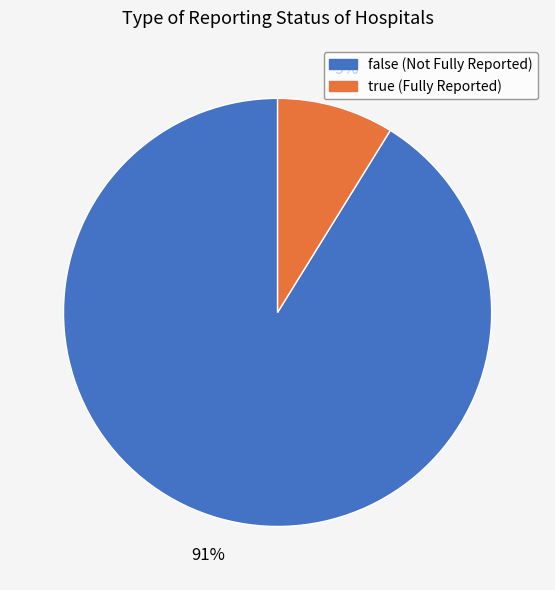

How many slices are in this pie chart?

2